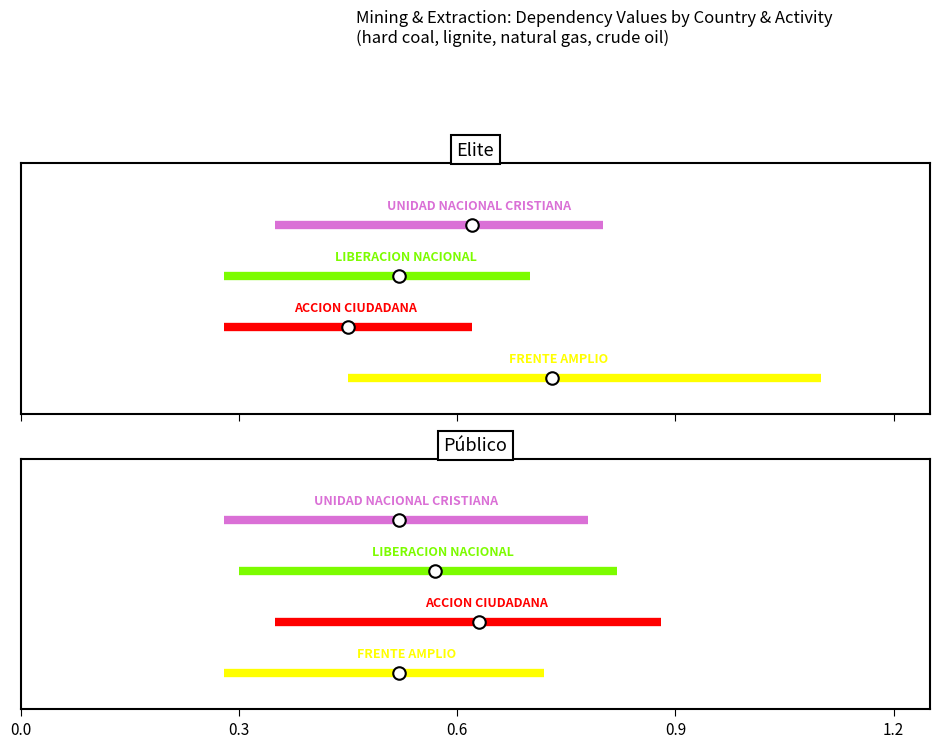

Is the value of ACCION CIUDADANA at 0.0 greater than the value of UNIDAD NACIONAL CRISTIANA at 0.3?

No